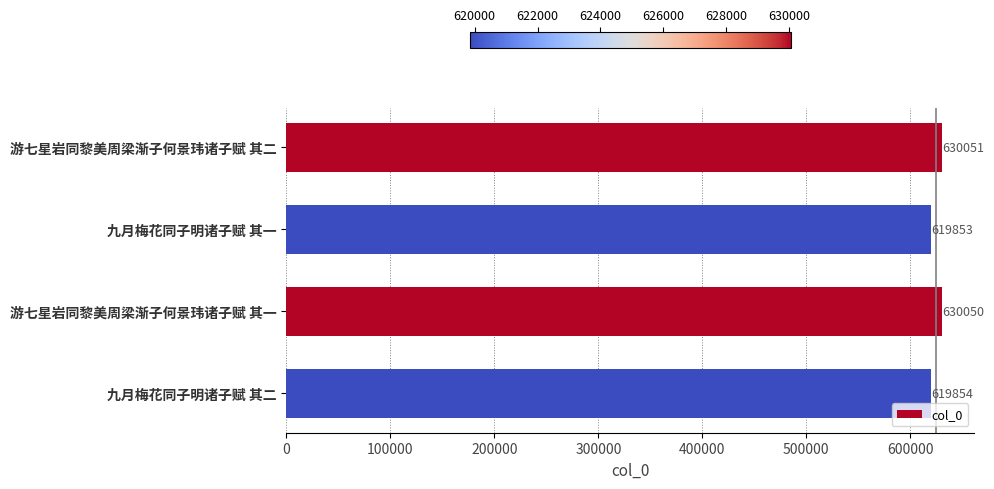

What is the difference between the maximum and minimum values?

10198